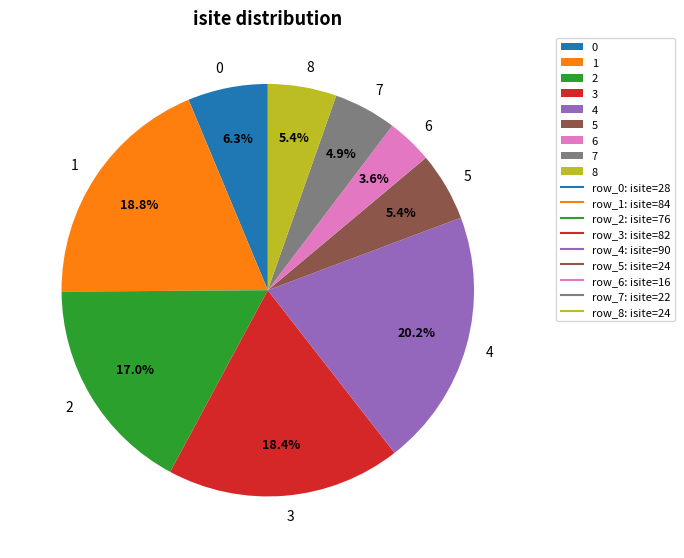

How many slices are in this pie chart?

9